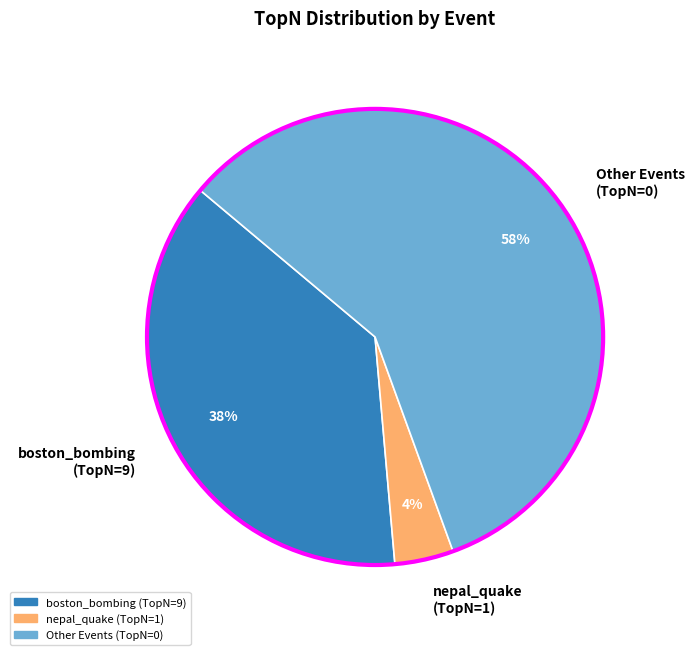

Is there any slice that represents more than half of the pie?

Yes